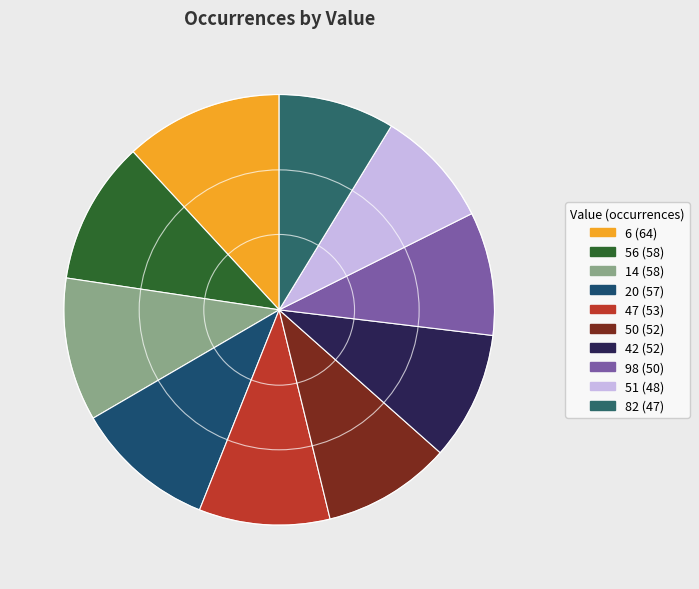

How many segments does this pie chart have?

10